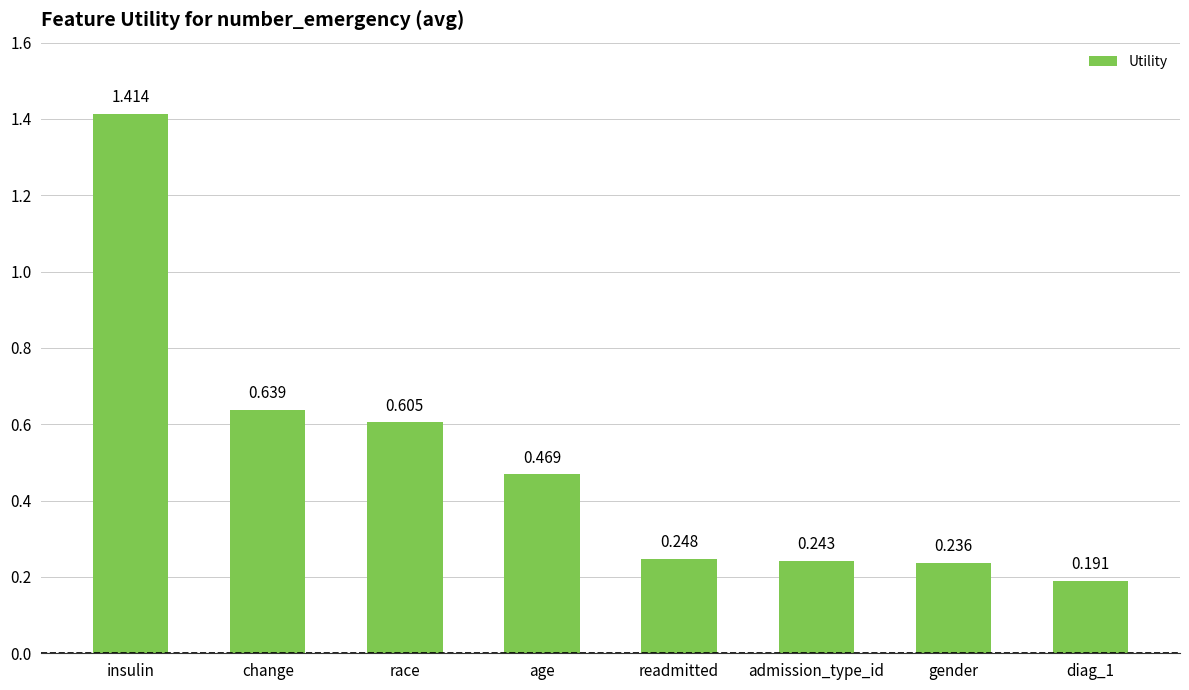

Between change and readmitted, which is larger?

change